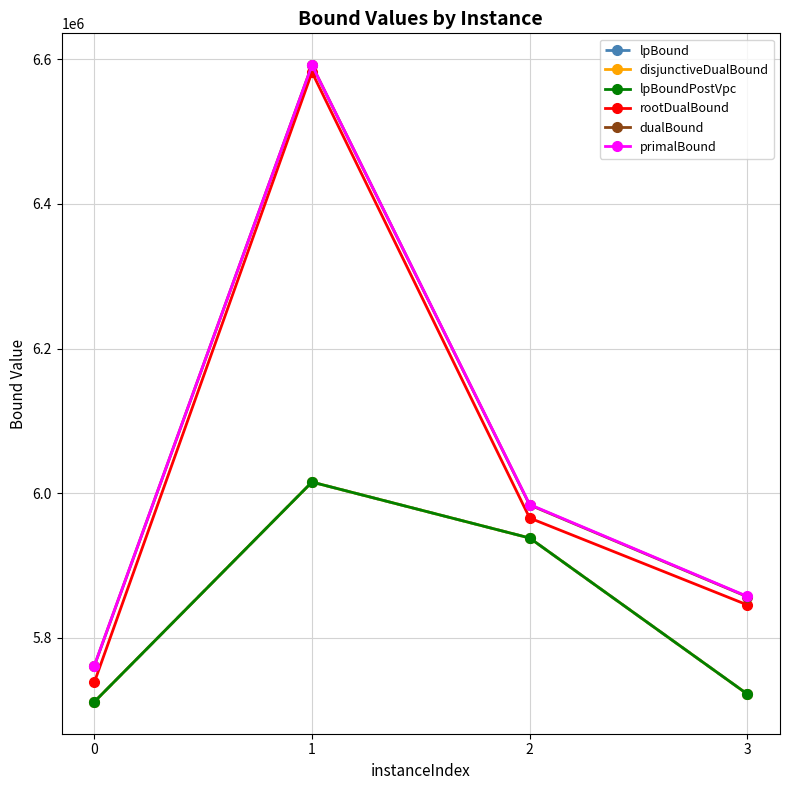

What is the total value across all series at 3?

34727148.6